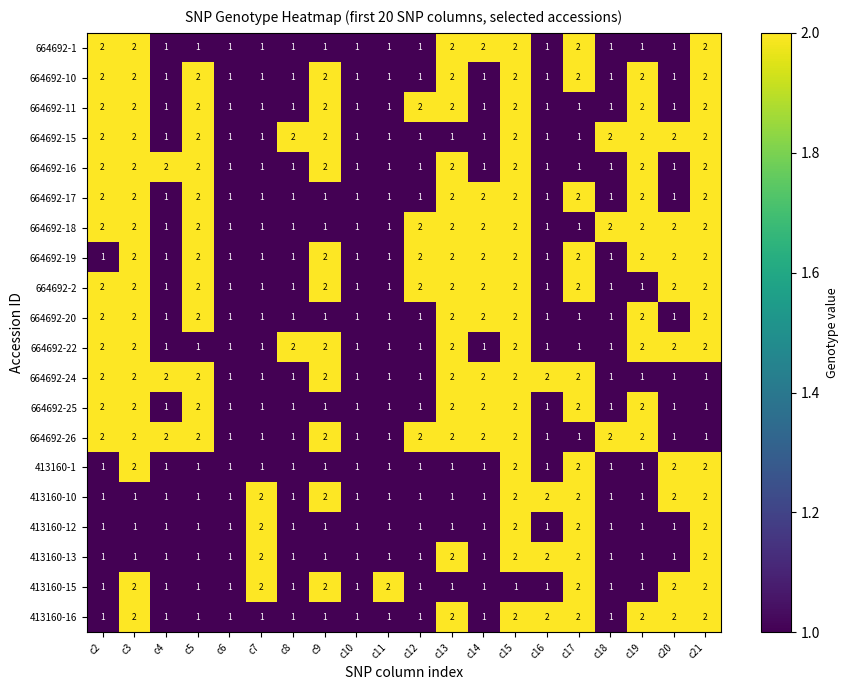

How many 413160-15 values are between 1 and 2?

20